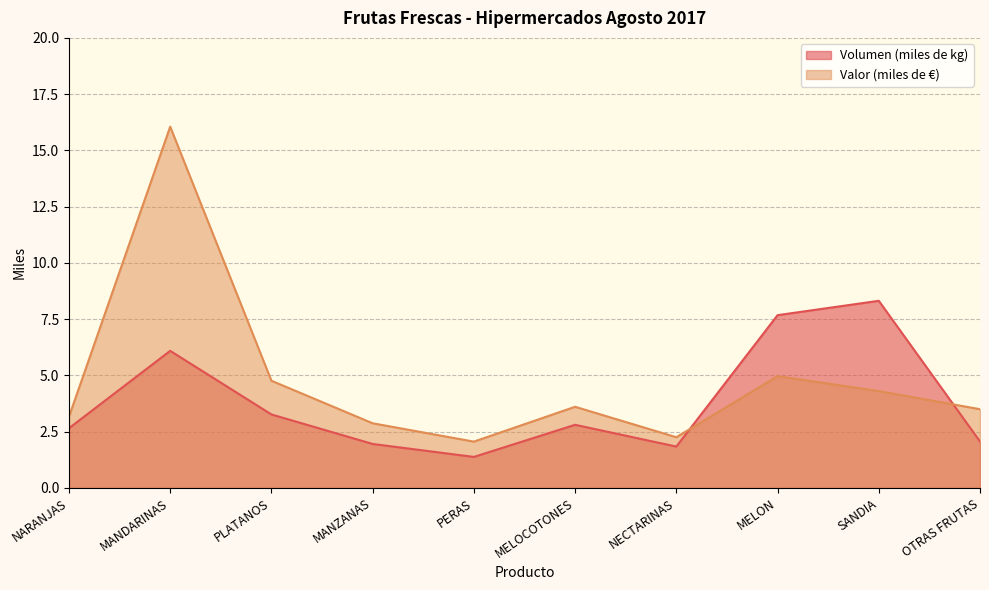

At which category is the sum across all series the highest?

MANDARINAS